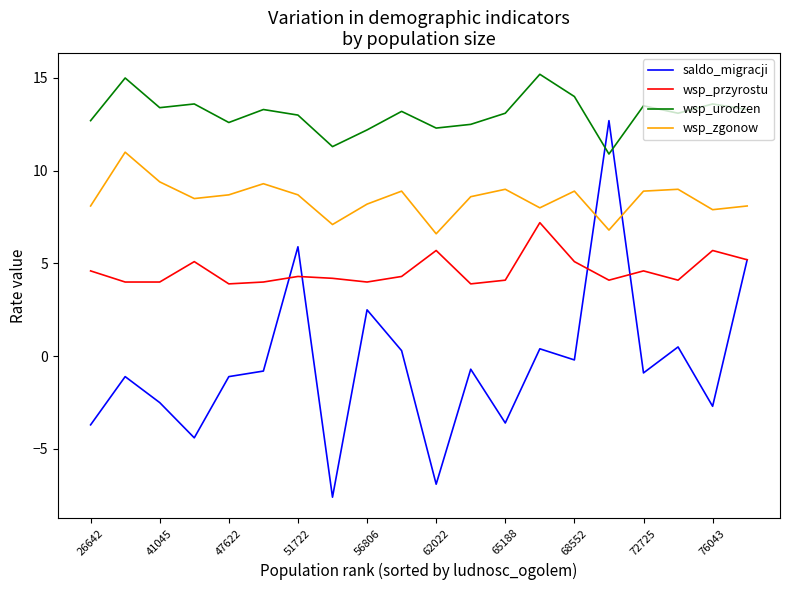

List the series in order of their peak value, highest first.

wsp_urodzen, saldo_migracji, wsp_zgonow, wsp_przyrostu